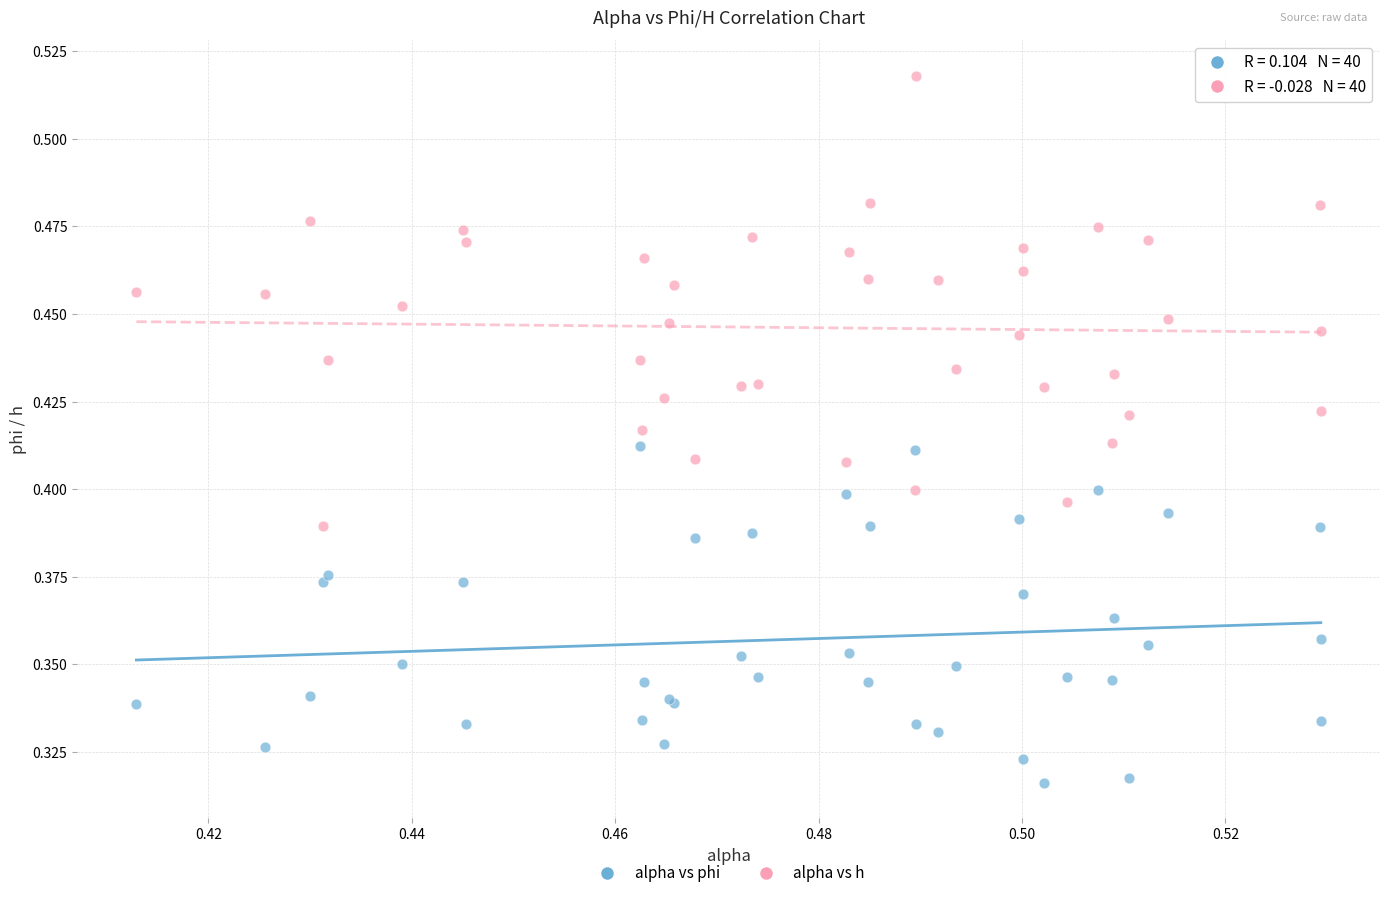

Which series reaches the minimum Y coordinate?

alpha vs phi